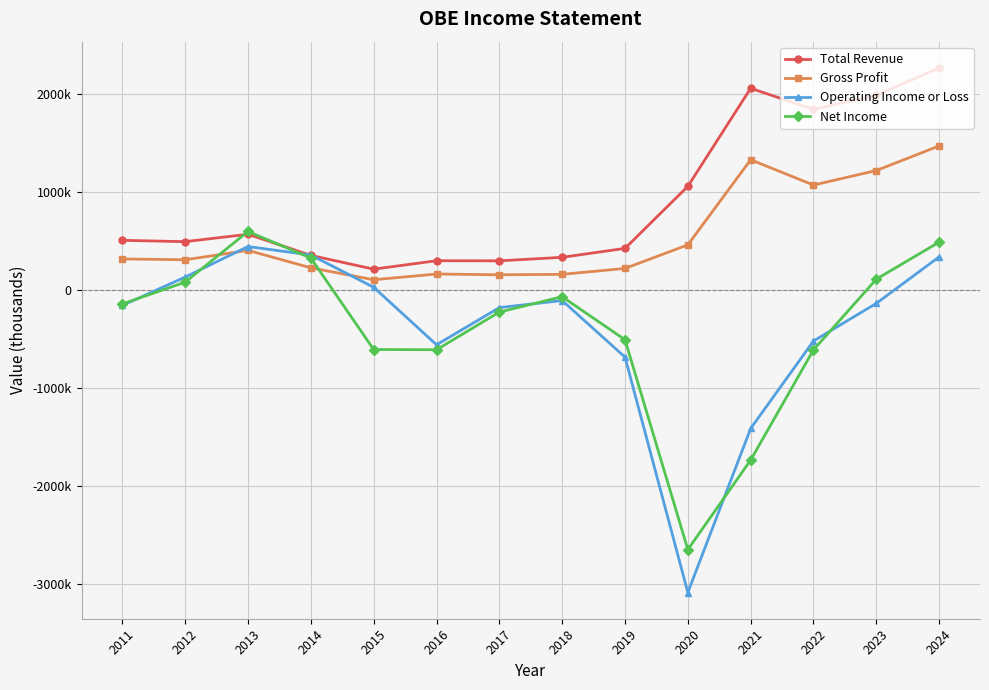

Reading left to right, transcribe all the data shown in this chart.

Total Revenue: 2011=508200	2012=494700	2013=570200	2014=354700	2015=214100	2016=300100	2017=299000	2018=334900	2019=426000	2020=1059000	2021=2059000	2022=1843600	2023=1987400	2024=2267000
Gross Profit: 2011=318400	2012=310000	2013=405700	2014=227700	2015=106000	2016=164600	2017=156800	2018=161100	2019=221700	2020=462000	2021=1330000	2022=1072000	2023=1220300	2024=1471200
Operating Income or Loss: 2011=-156000	2012=133500	2013=444900	2014=358100	2015=29200	2016=-557100	2017=-178100	2018=-106100	2019=-683400	2020=-3084000	2021=-1411000	2022=-518700	2023=-134700	2024=339600
Net Income: 2011=-140800	2012=81800	2013=598600	2014=327100	2015=-605600	2016=-607800	2017=-223500	2018=-67000	2019=-506000	2020=-2646000	2021=-1733000	2022=-609000	2023=112200	2024=490100